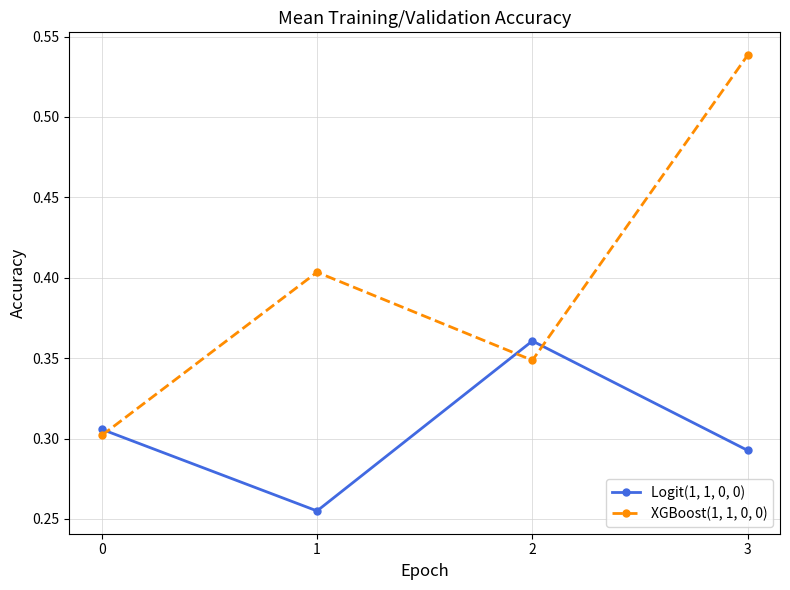

Rank the categories by Logit(1, 1, 0, 0) value from lowest to highest.

1, 3, 0, 2